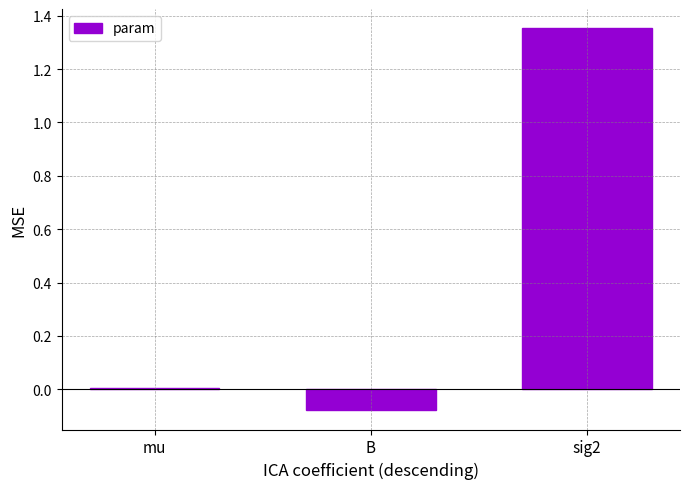

What is the change in value from B to sig2?

+1.4